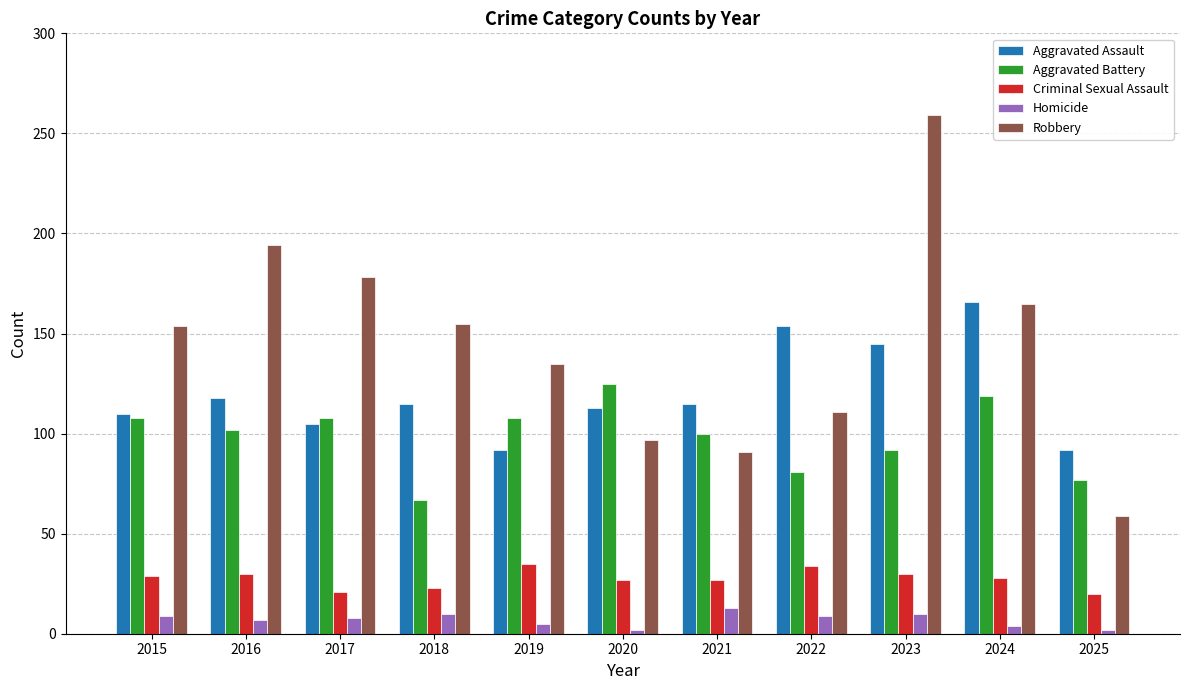

At which category is the sum across all series the highest?

2023